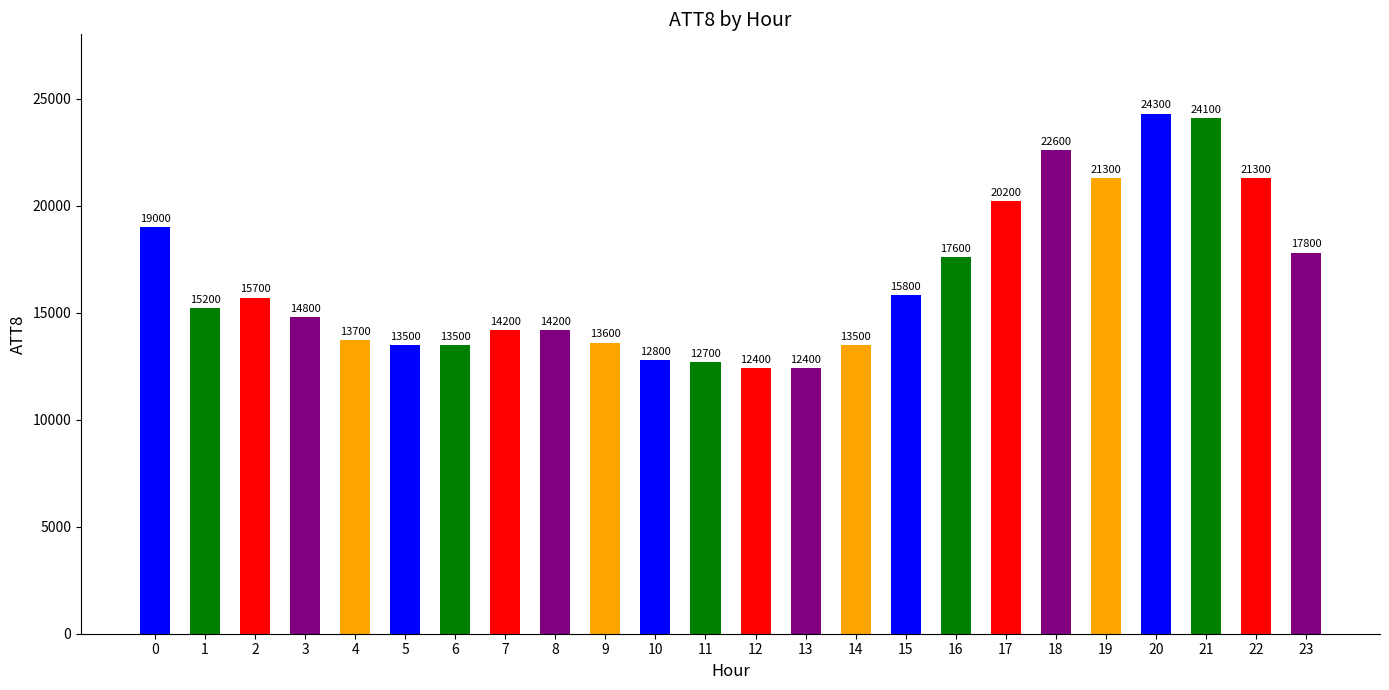

What is the value of the 8th bar from the left?

14200